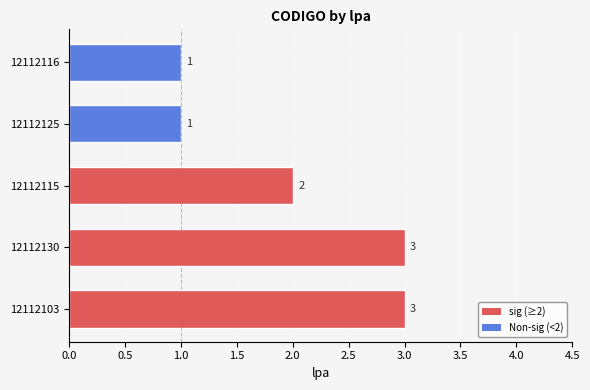

Reading bottom to top, list all the values displayed in this chart.

12112103=3	12112130=3	12112115=2	12112125=1	12112116=1